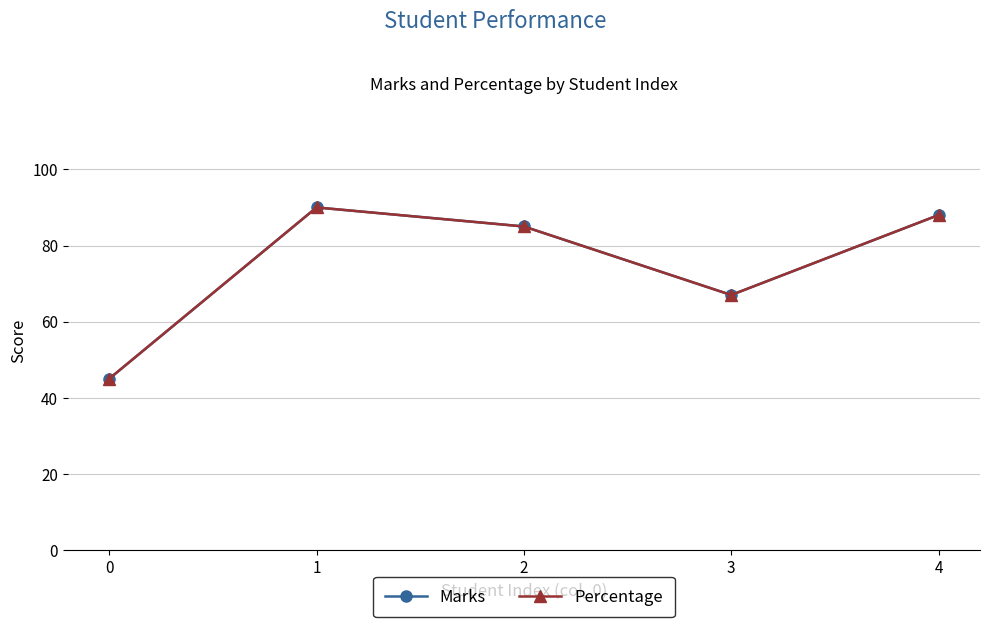

What is the difference between the maximum and minimum values in the Marks series?

45